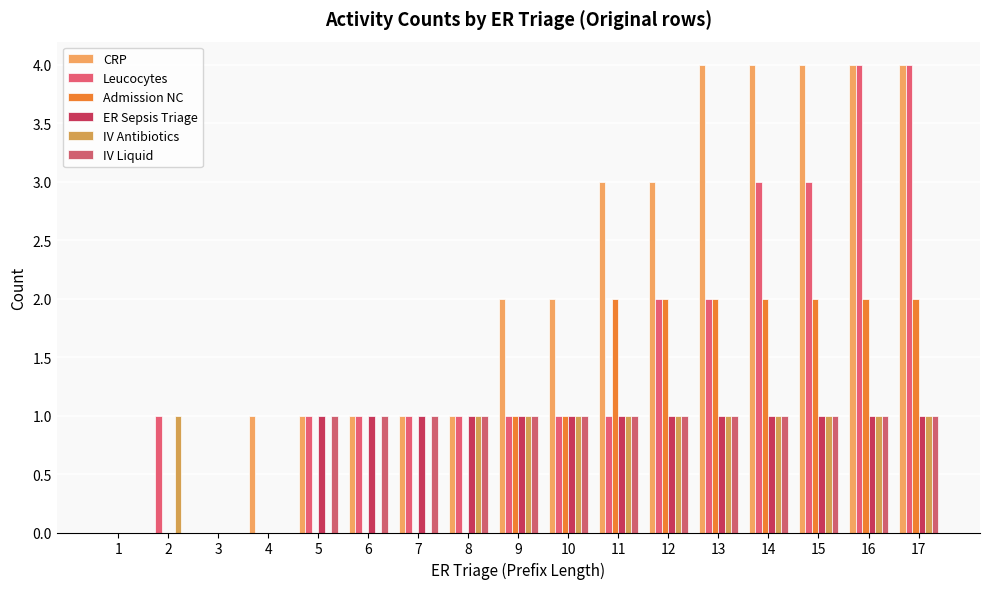

What is the difference between the highest and lowest values at 7?

1